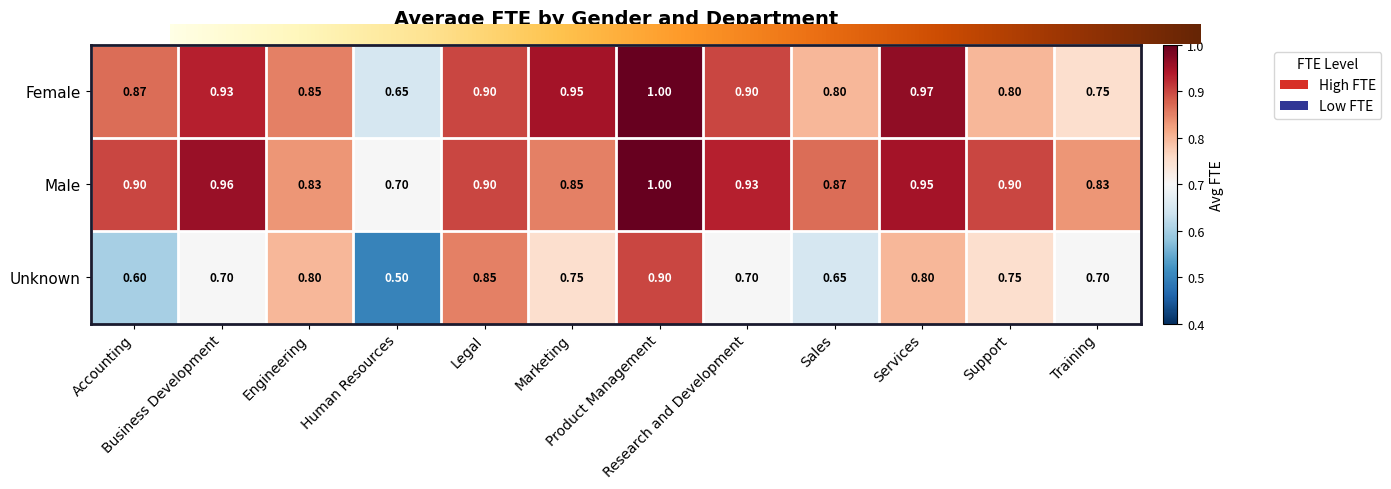

Which series has the largest total across all categories?

Male